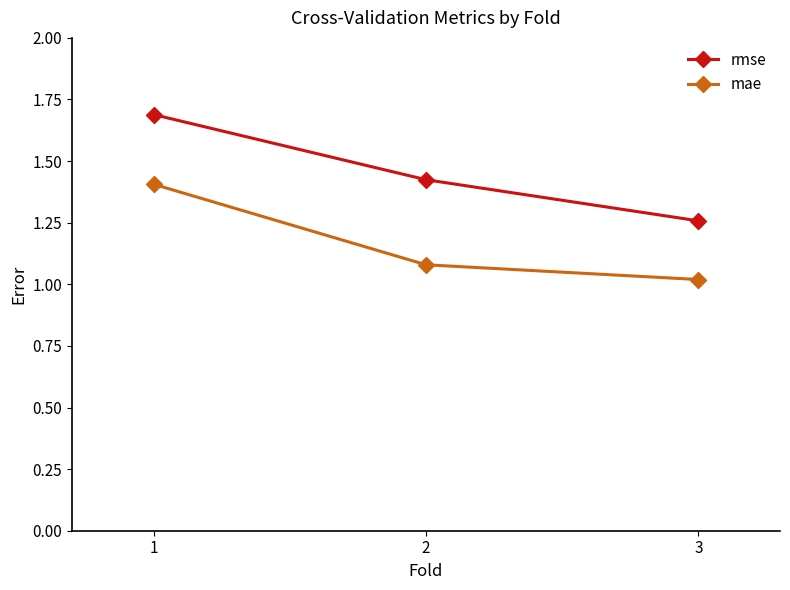

List the series in order of their peak value, highest first.

rmse, mae